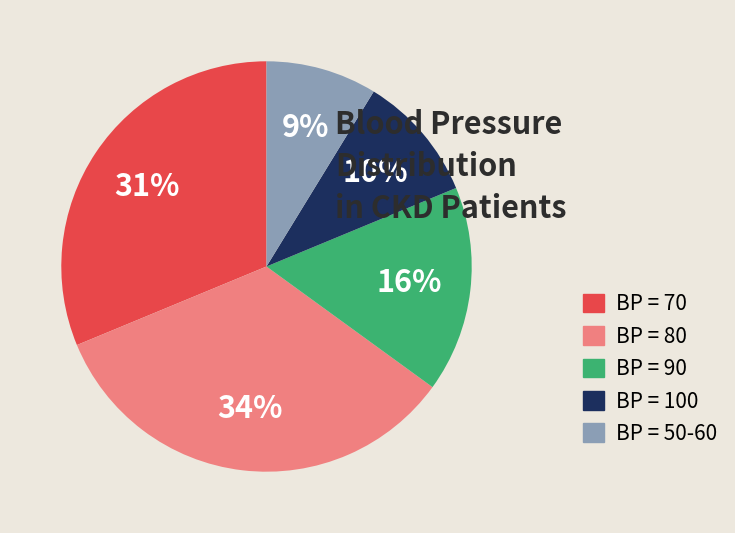

Is there a majority slice in this chart?

No